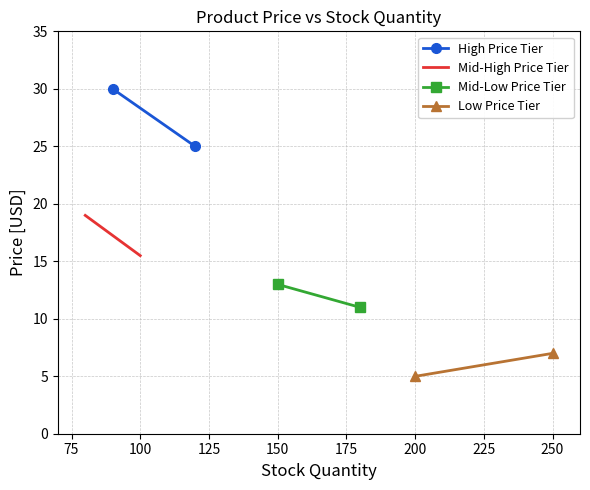

At how many categories does at least one series exceed 23?

2